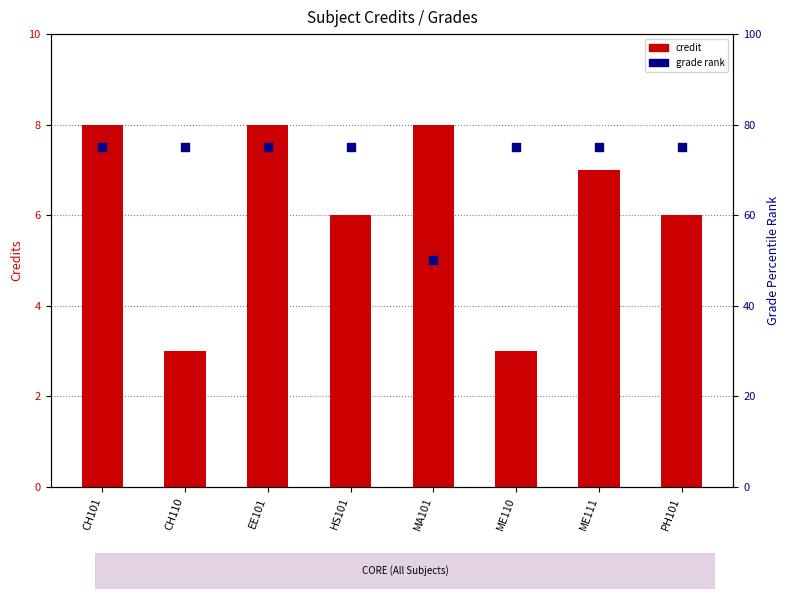

Is the value of Grade rank at CH110 greater than the value of Credit at PH101?

Yes